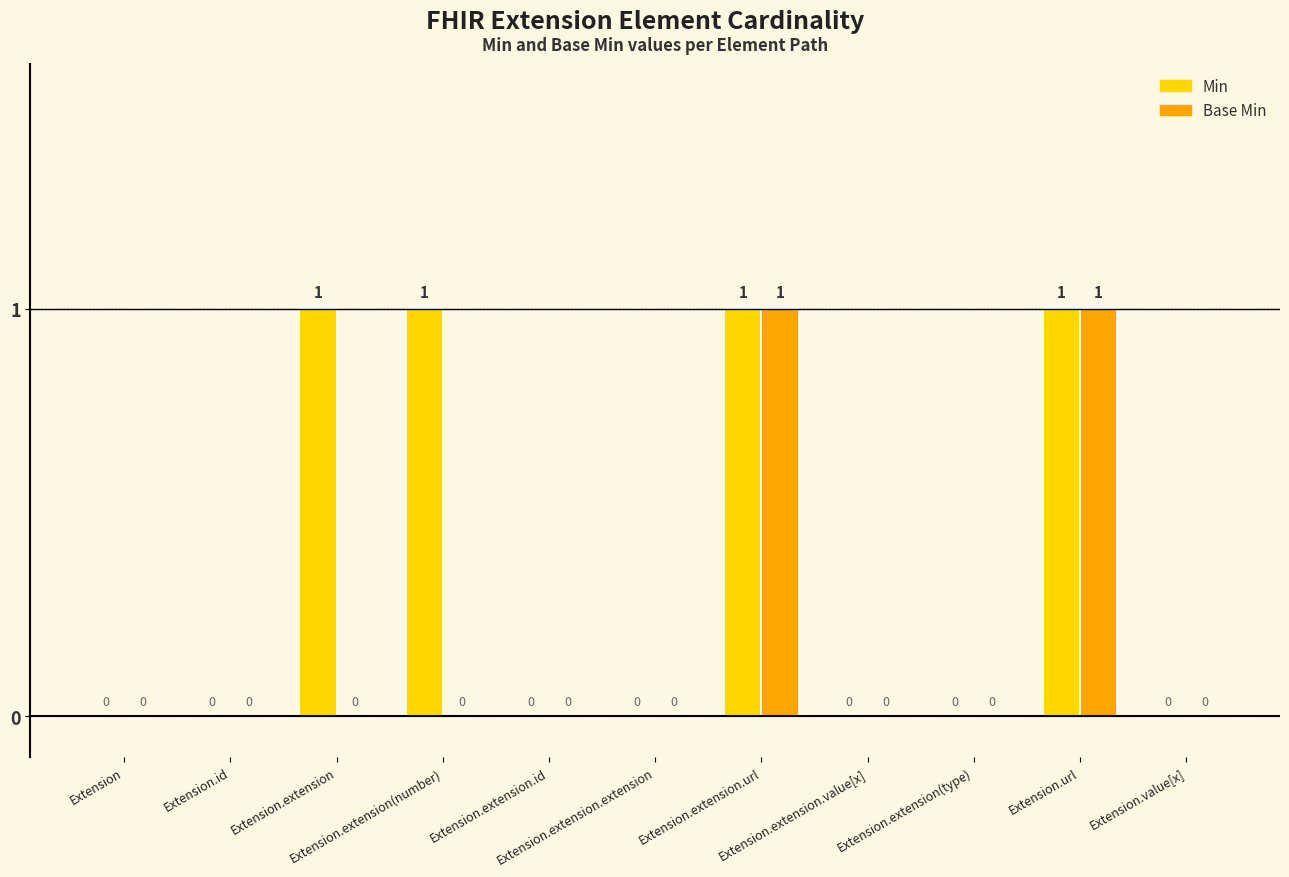

What is the total value across all series at Extension.extension?

1